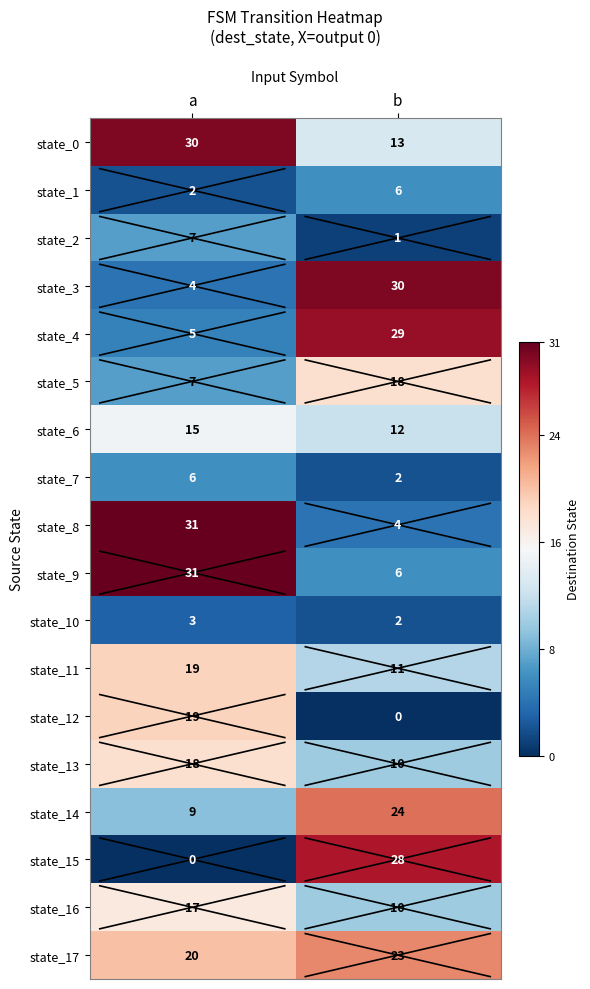

The state_10 series shows 4 at a. True or false?

False